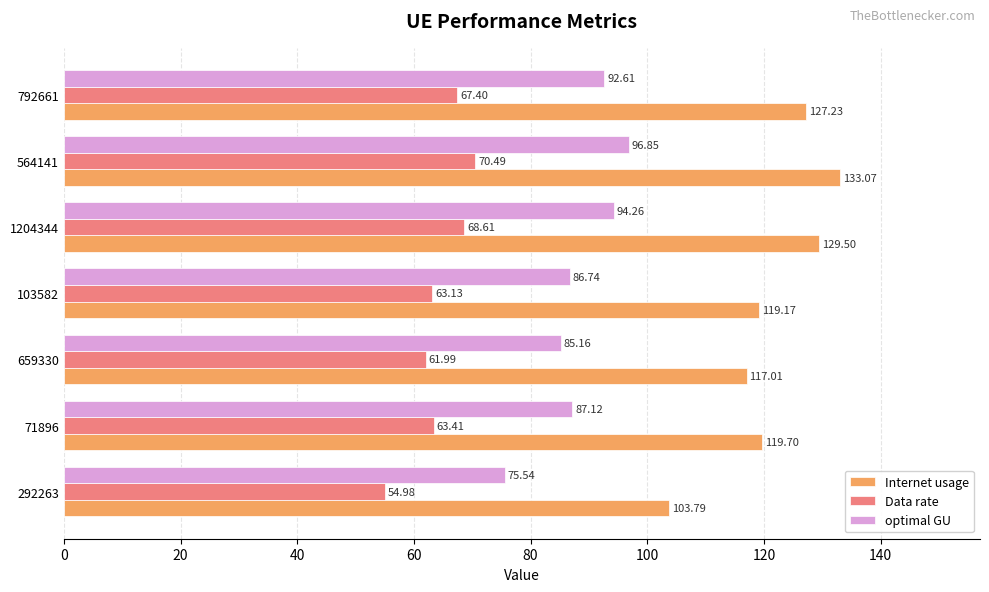

Which series has the widest spread of values?

Internet usage